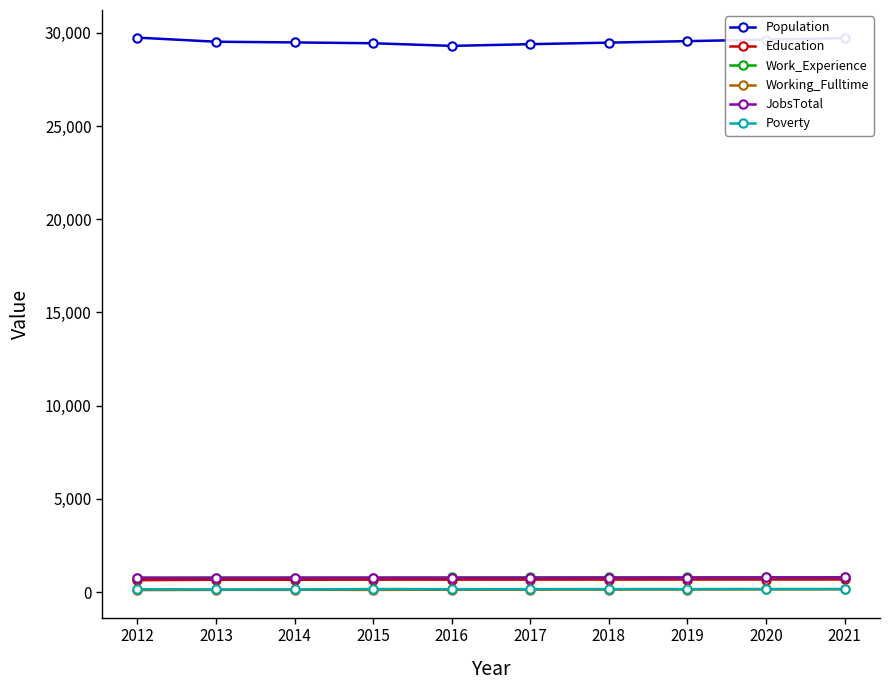

What is the minimum value for Working_Fulltime?

109